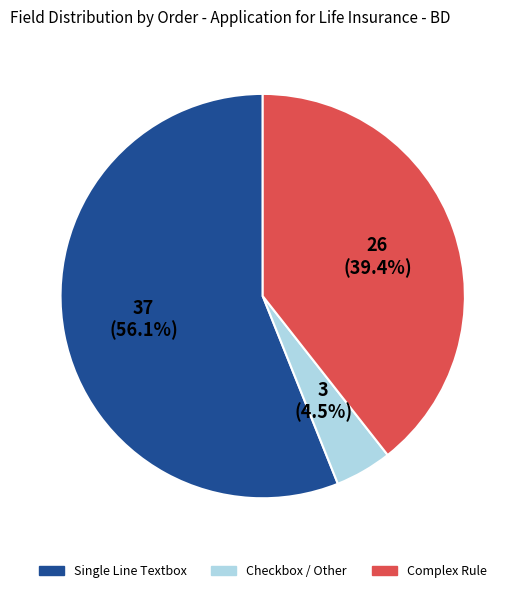

Is there any slice that represents more than half of the pie?

Yes